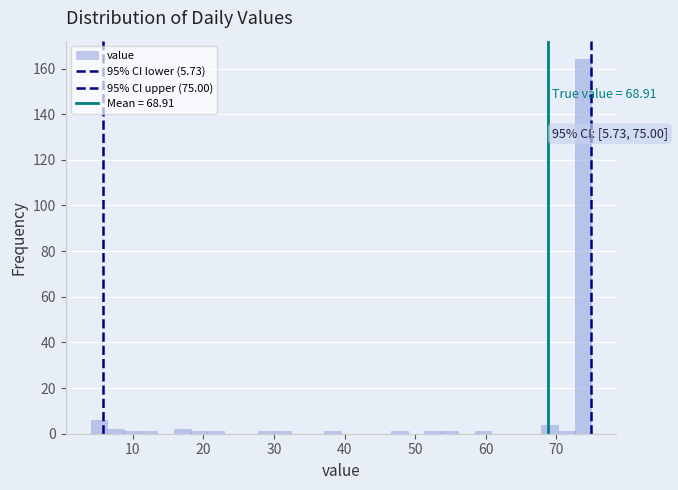

Around what value on the x-axis is the tallest bar? Give the approximate position of its centre, as read against the axis.

74